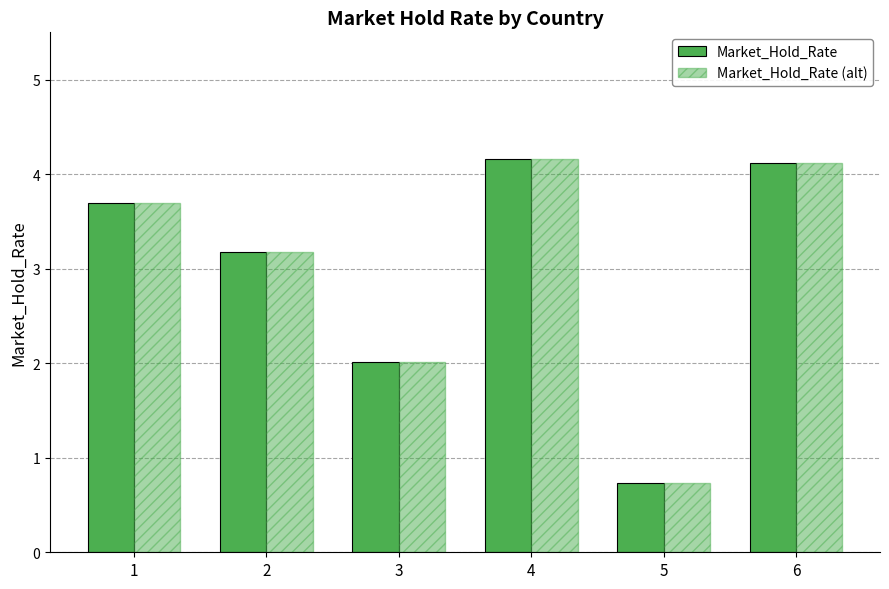

How many data points in Market_Hold_Rate are less than 3?

2